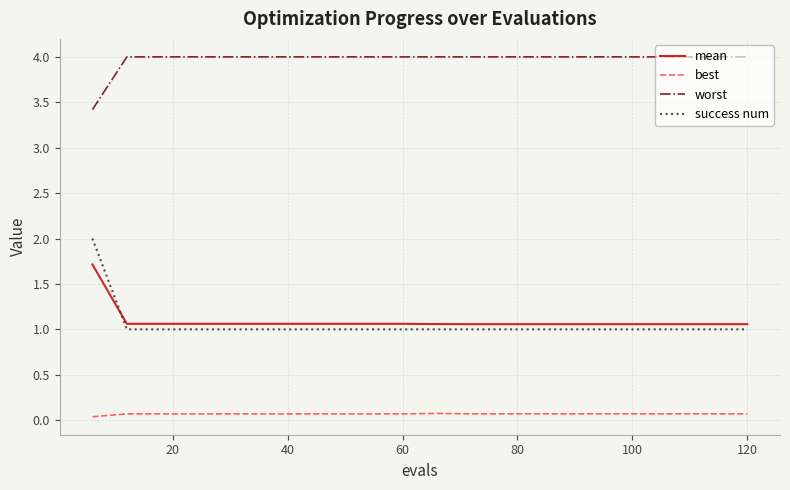

What are all the series names shown in the legend?

mean, best, worst, success num